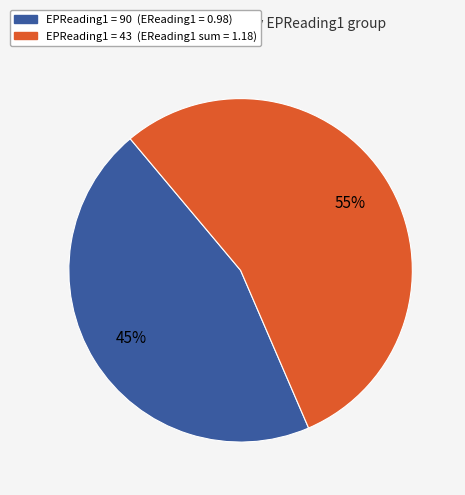

To the nearest percent, what is the average slice percentage?

50%